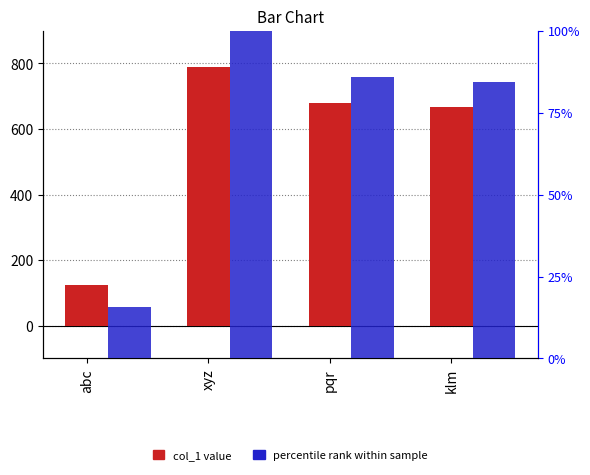

How many bars are there in total?

8